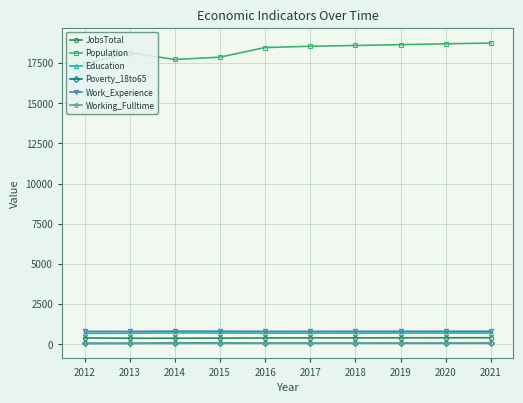

What is the maximum value shown in the chart?

18753